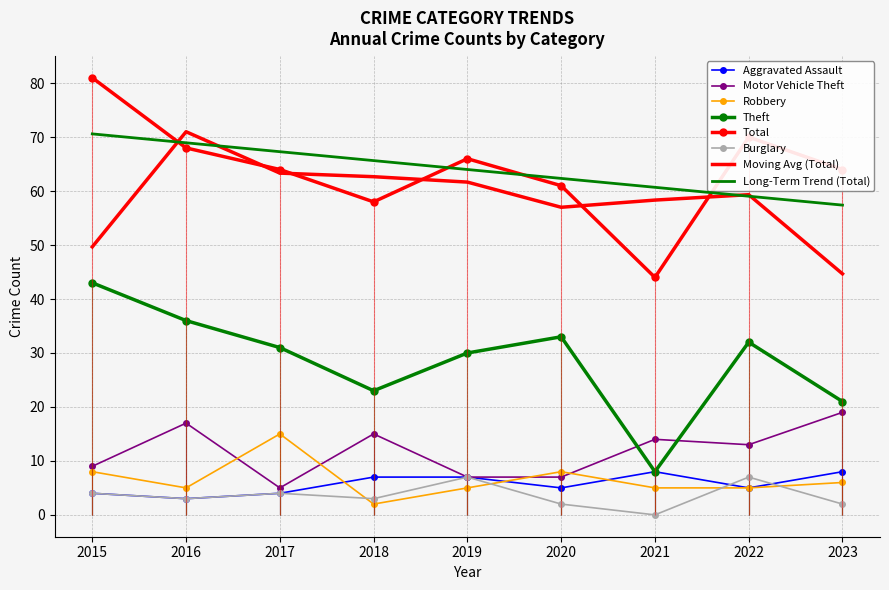

Reading left to right, extract all data points from this chart.

Aggravated Assault: 2015=4	2016=3	2017=4	2018=7	2019=7	2020=5	2021=8	2022=5	2023=8
Motor Vehicle Theft: 2015=9	2016=17	2017=5	2018=15	2019=7	2020=7	2021=14	2022=13	2023=19
Robbery: 2015=8	2016=5	2017=15	2018=2	2019=5	2020=8	2021=5	2022=5	2023=6
Theft: 2015=43	2016=36	2017=31	2018=23	2019=30	2020=33	2021=8	2022=32	2023=21
Total: 2015=81	2016=68	2017=64	2018=58	2019=66	2020=61	2021=44	2022=70	2023=64
Burglary: 2015=4	2016=3	2017=4	2018=3	2019=7	2020=2	2021=0	2022=7	2023=2